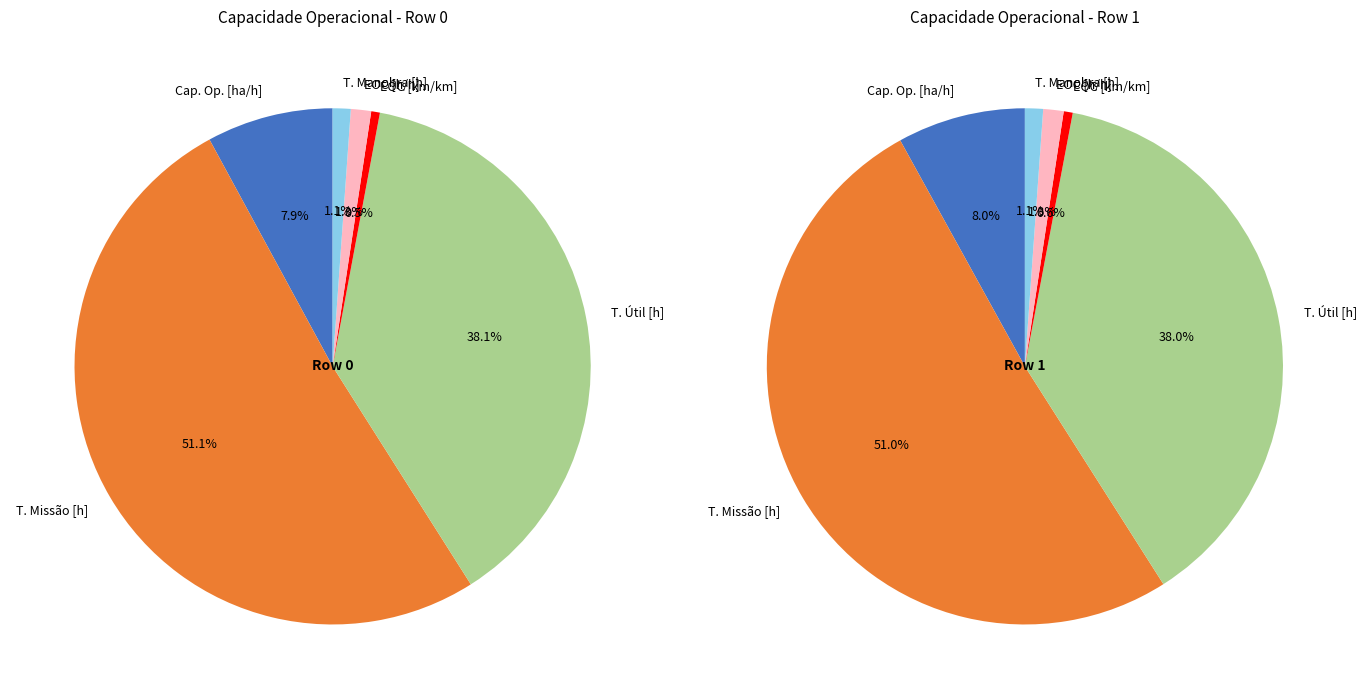

Is the sum of 1 and 0 greater than half?

Yes